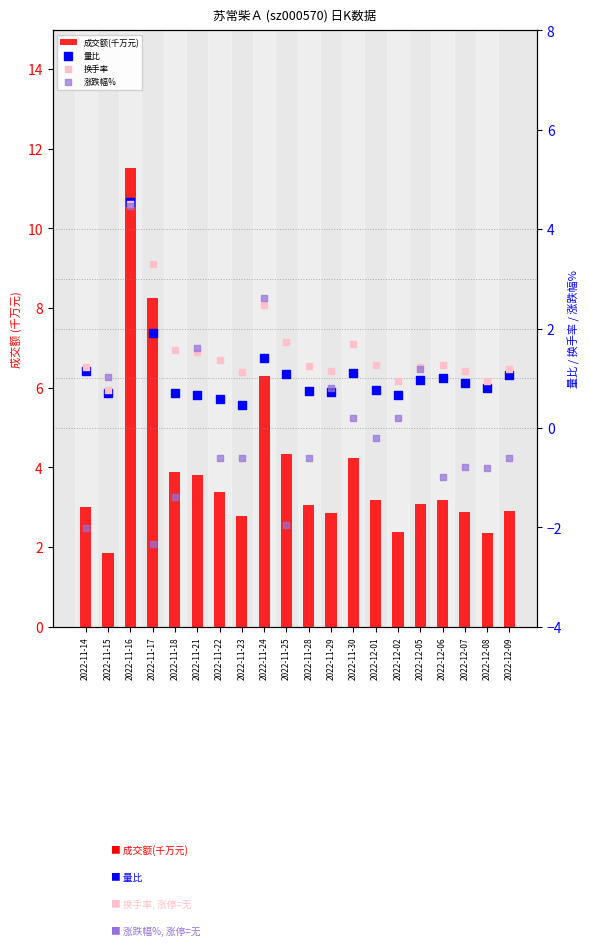

At which category is the sum across all series the highest?

2022-11-16